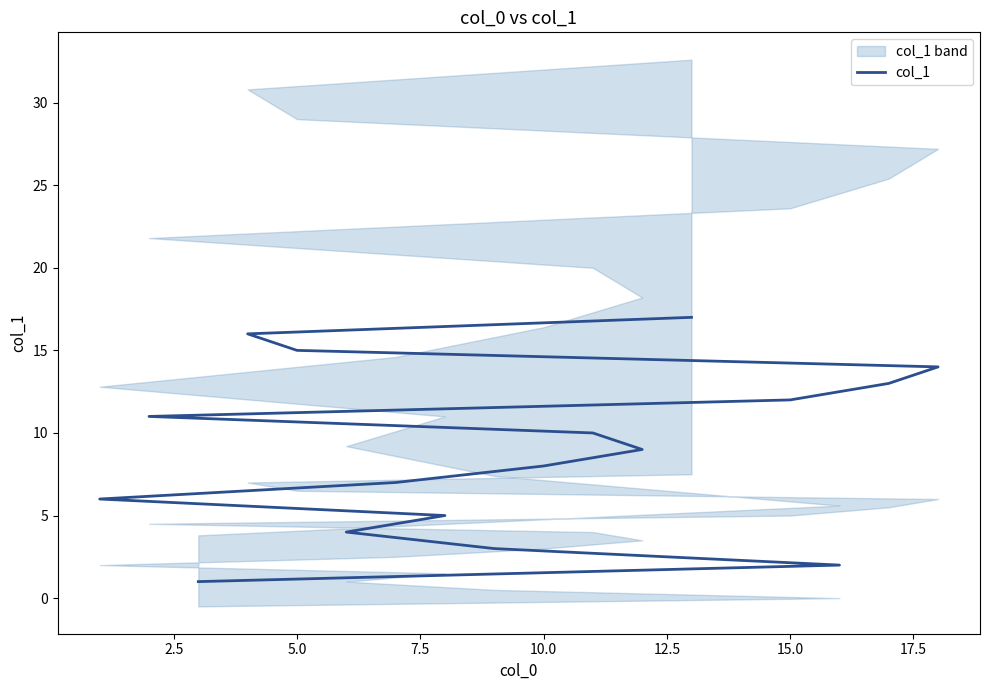

The value at 20.0 is 6. True or false?

False